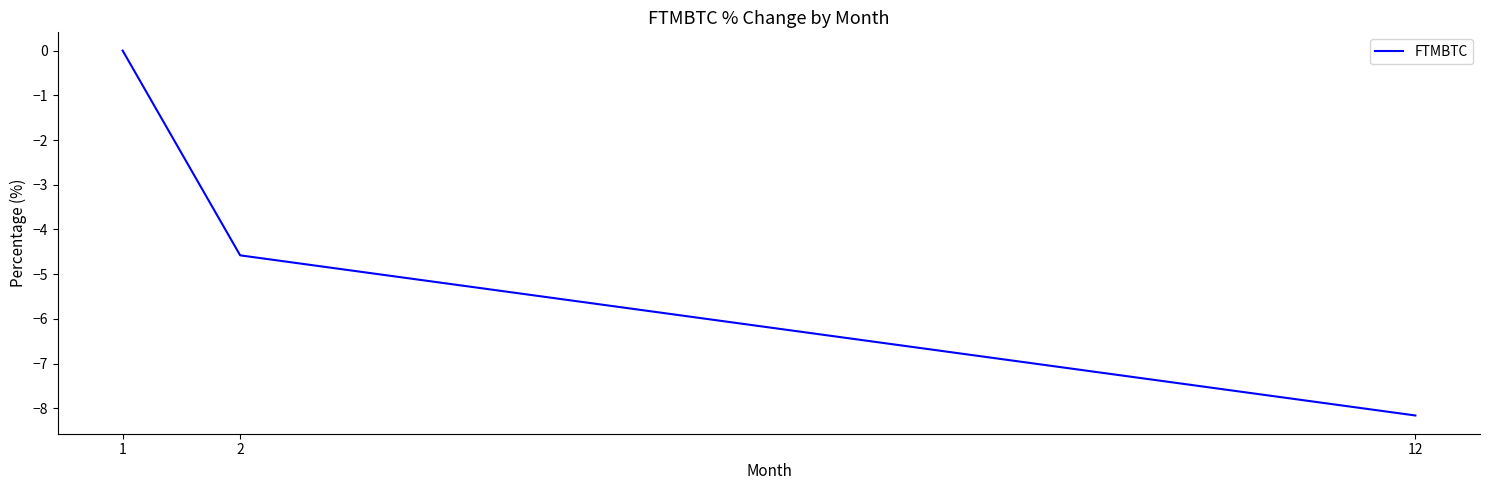

Count the number of data series in this chart.

1